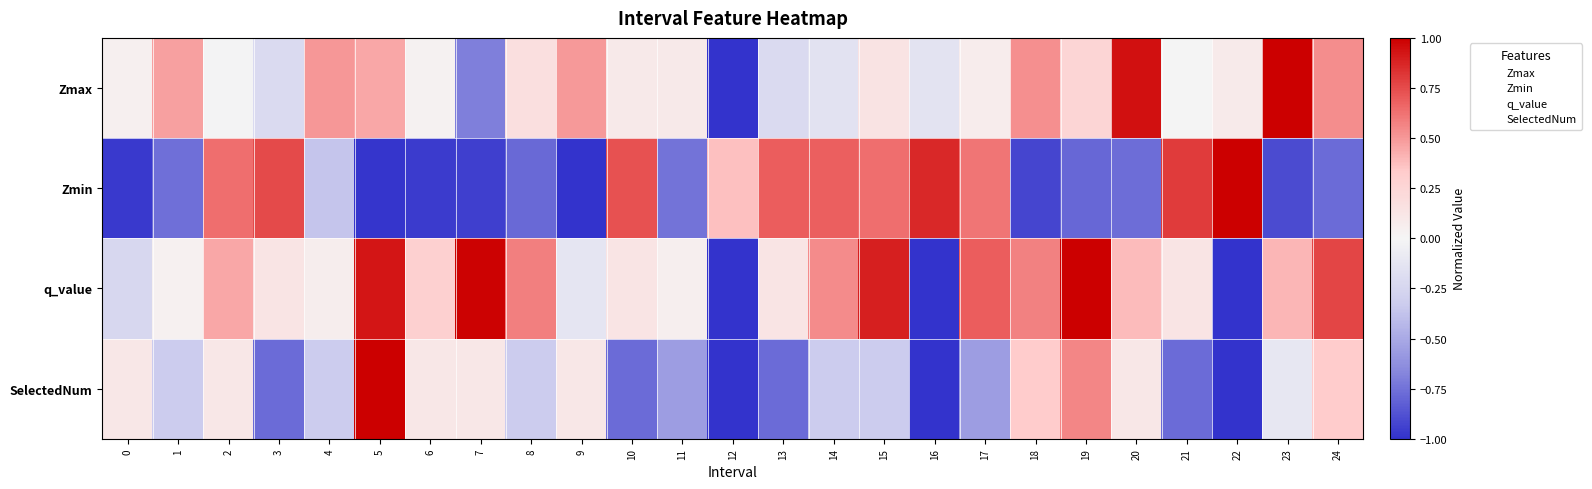

Rank the series at 13 from lowest to highest value.

SelectedNum, Zmax, q_value, Zmin